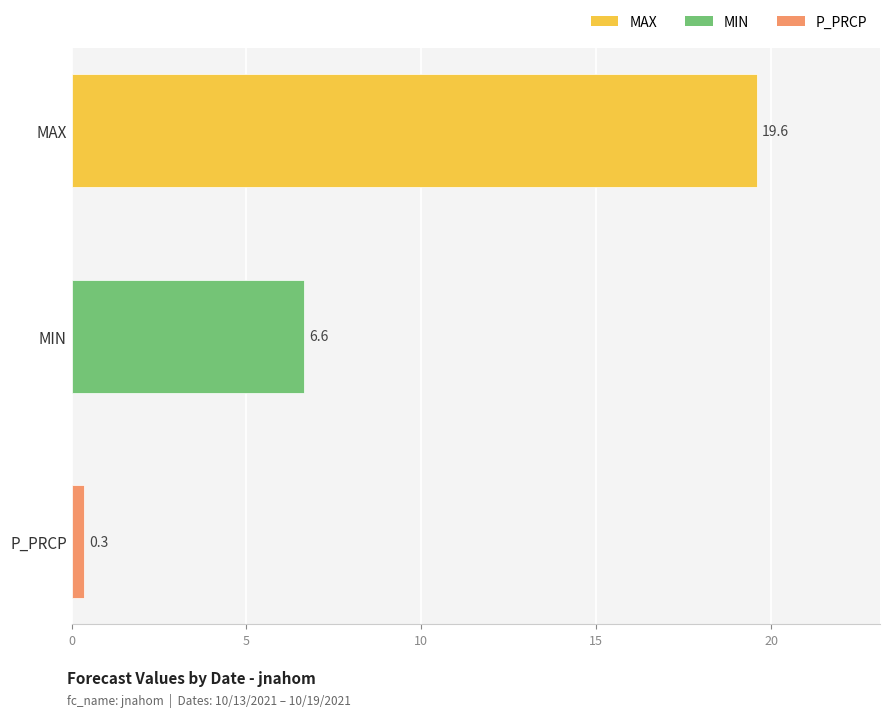

What is the smallest value displayed?

0.3